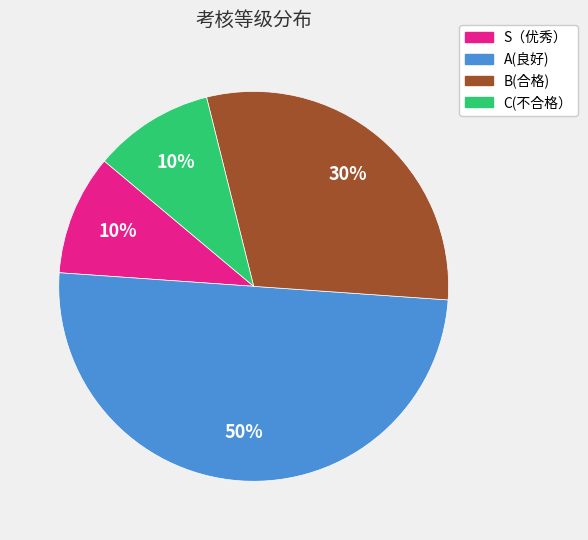

True or false: S（优秀） accounts for 4% of the total.

False